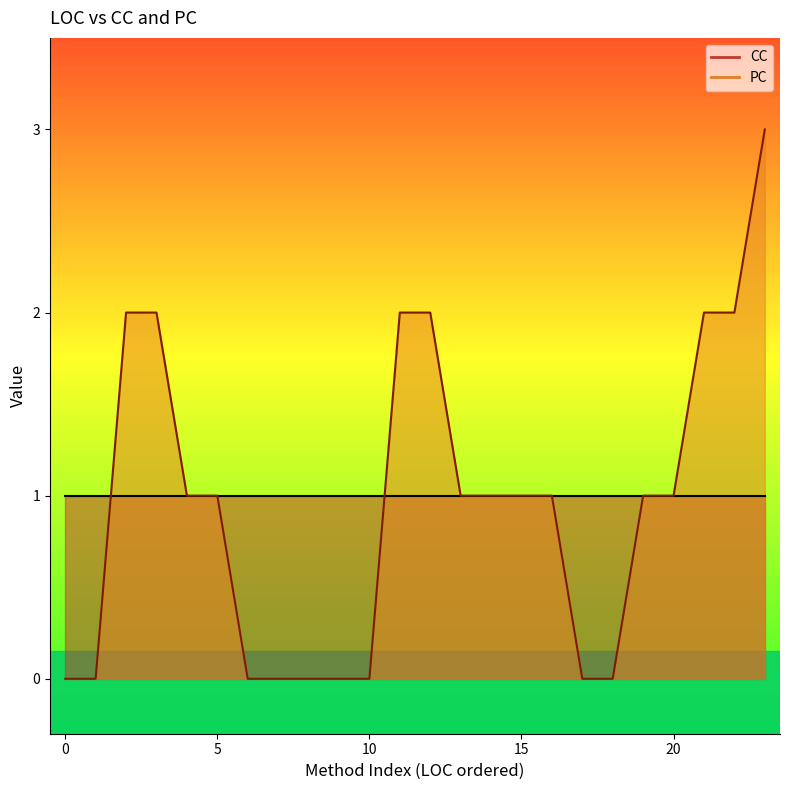

How many values are below 1?

9